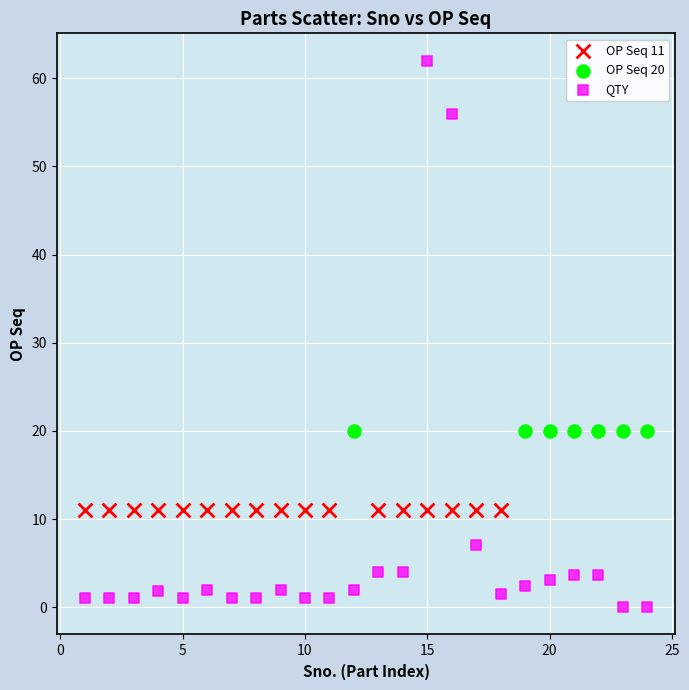

Which series reaches the minimum Y coordinate?

QTY